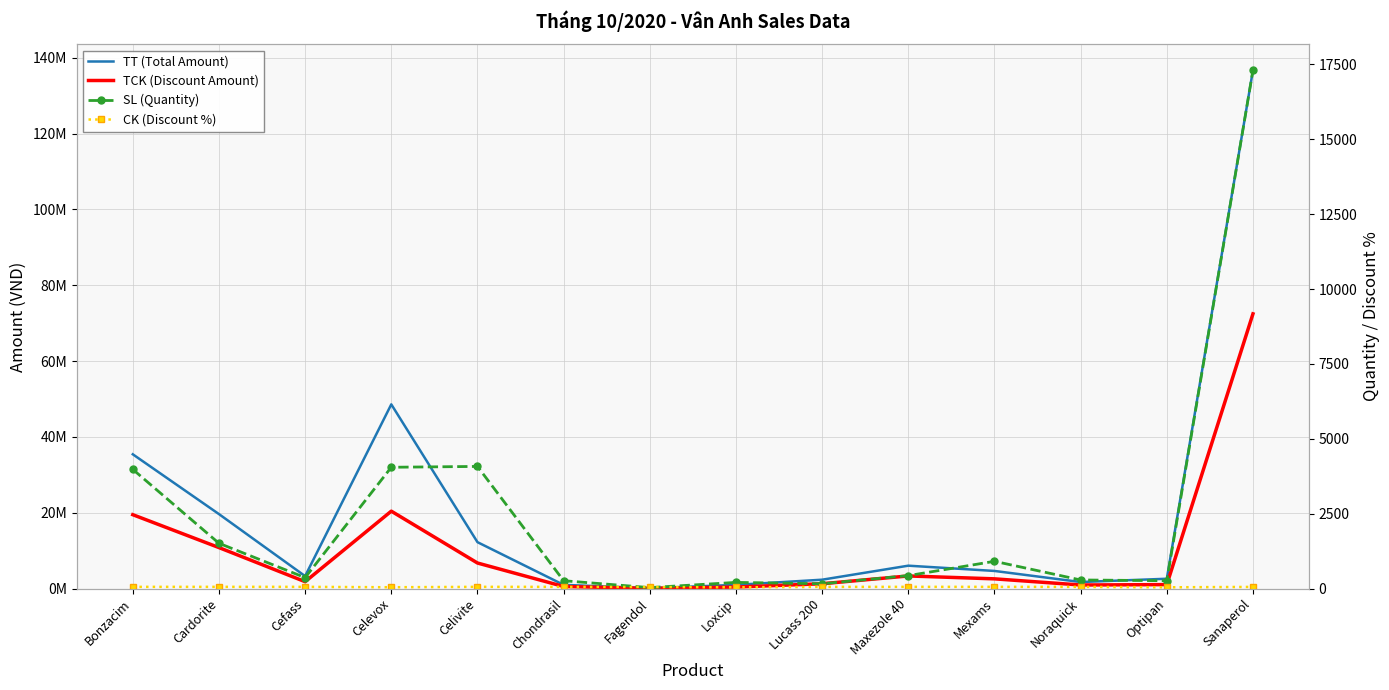

What is the spread (max minus min) of values at Celevox?

48575958